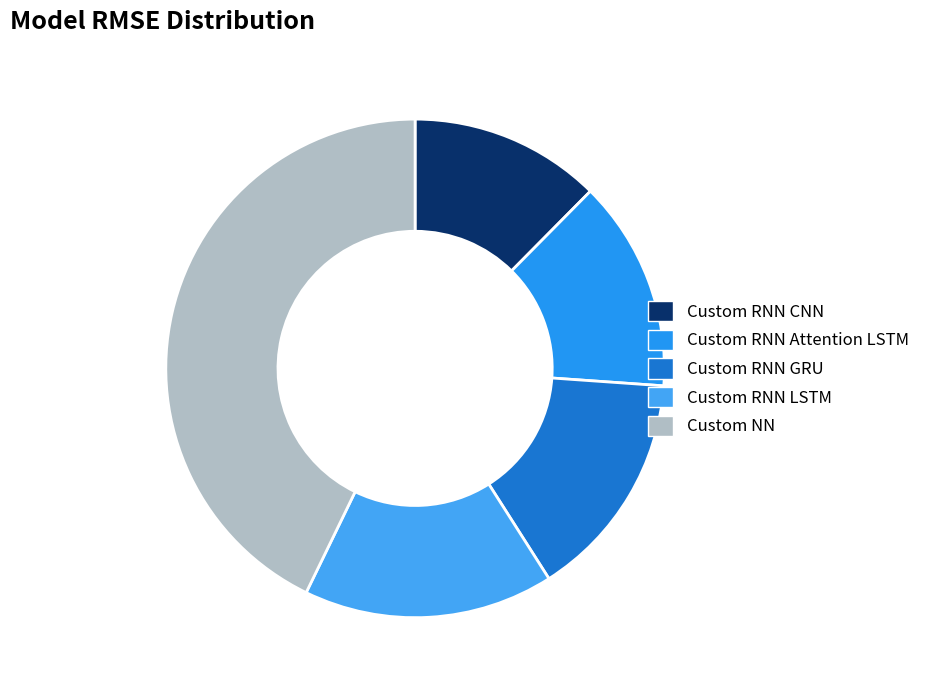

How many slices are in this pie chart?

5